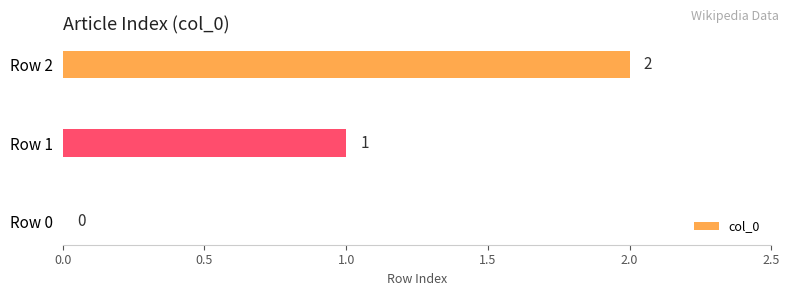

The chart shows a value of 1 at Row 2. True or false?

False